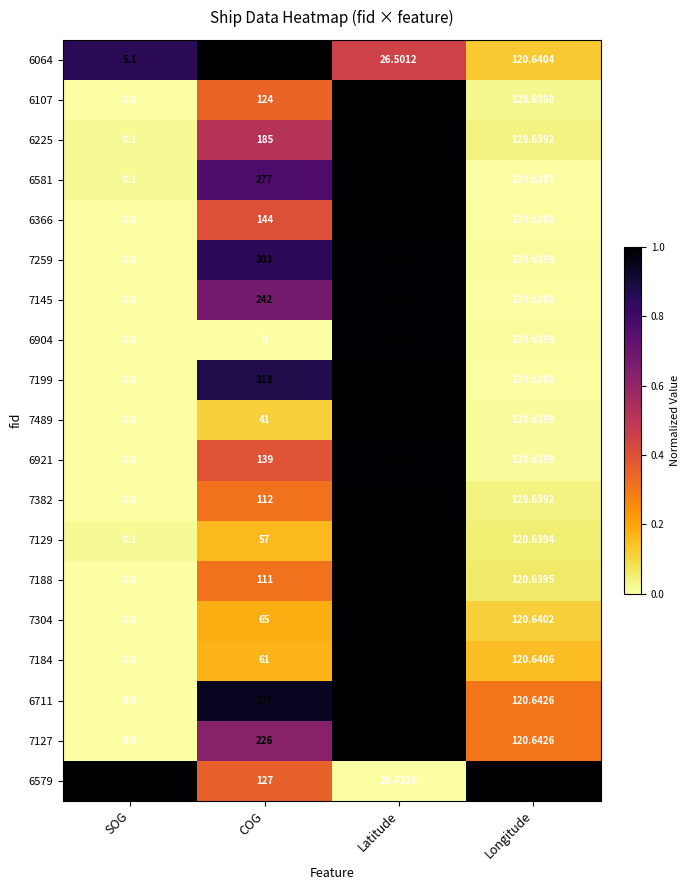

List the labels in order of 7382 value, largest first.

Longitude, COG, Latitude, SOG